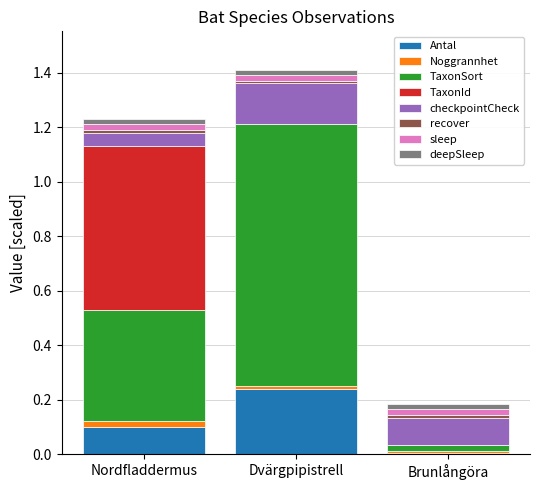

At which label does Antal reach its peak?

Dvärgpipistrell